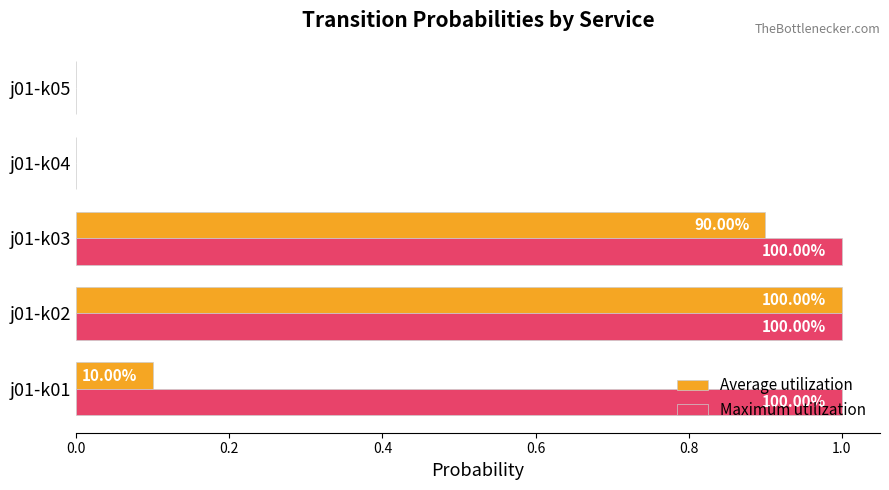

What are all the series names shown in the legend?

Average utilization, Maximum utilization